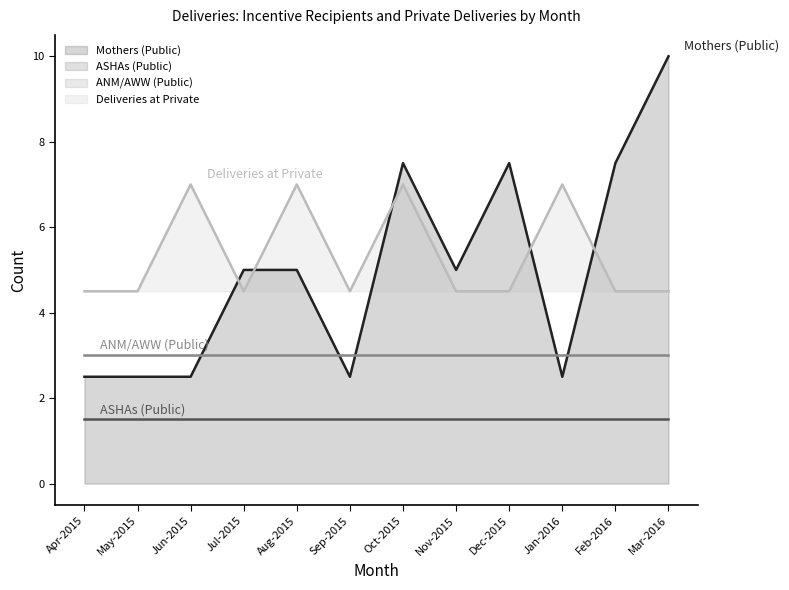

Where is Mothers (Public) nearest to the value 6?

Jul-2015